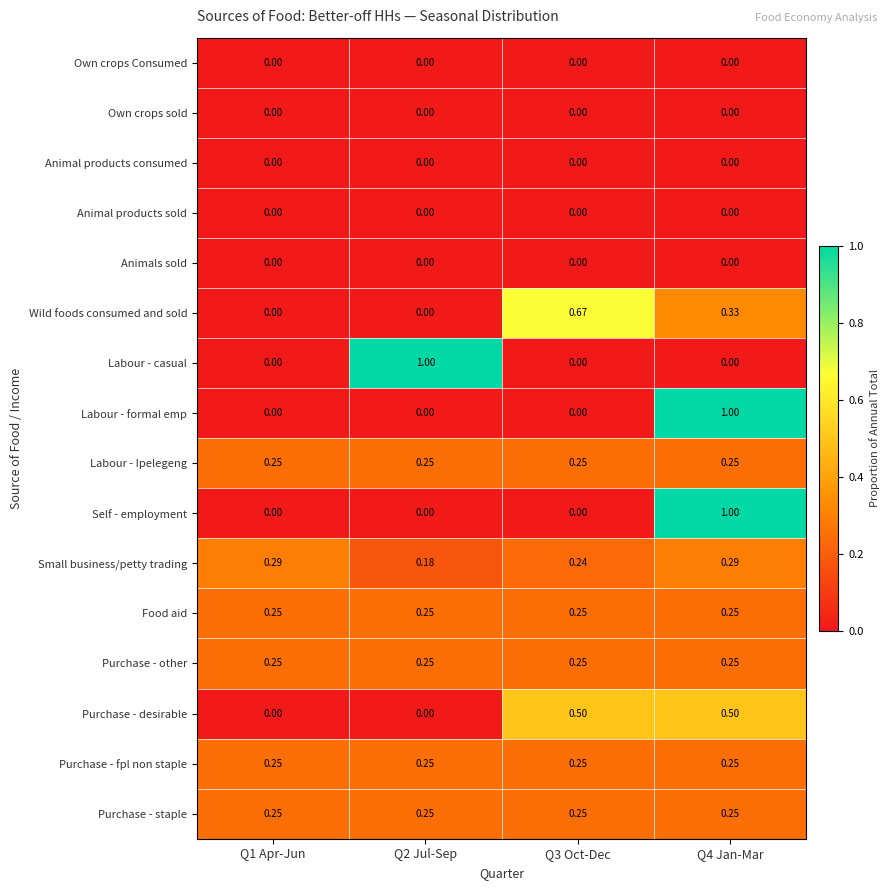

Is the value of Own crops Consumed at Q4 Jan-Mar greater than the value of Purchase - staple at Q1 Apr-Jun?

No